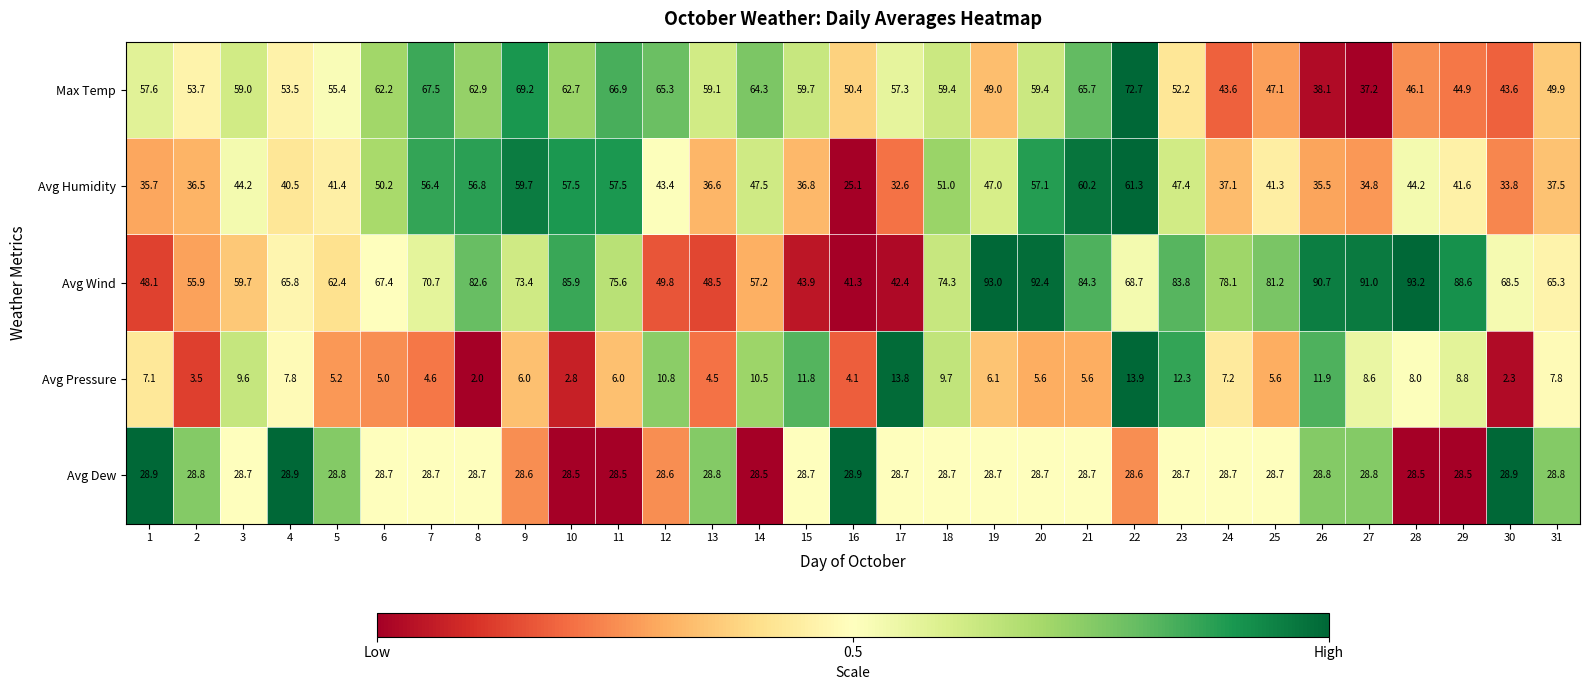

True or false: Avg Dew has a value of 28.5 at 14.

True